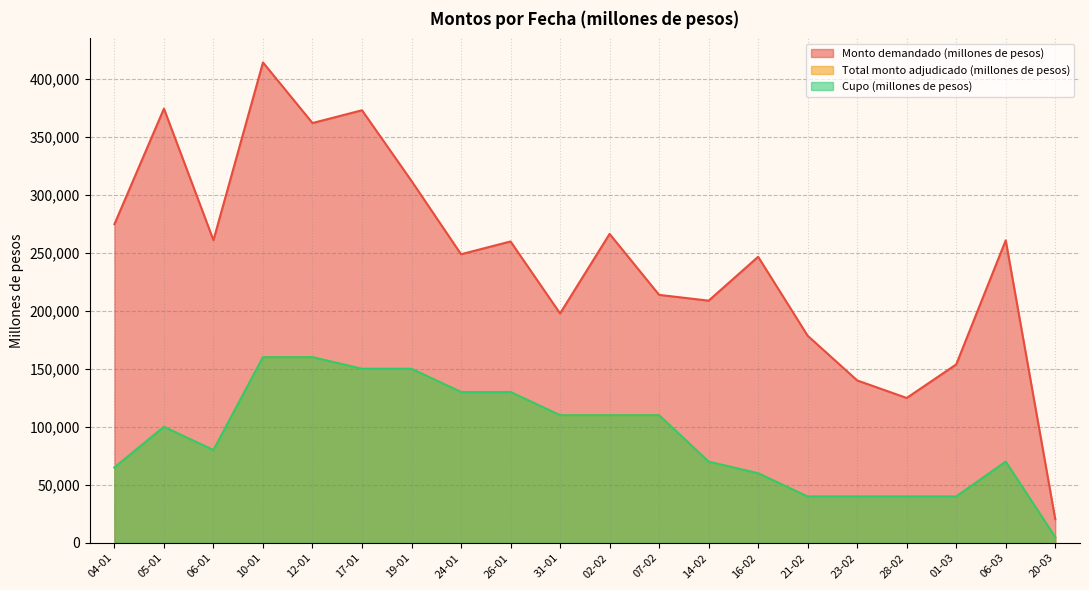

What is the label of the 13th point from the left?

14-02